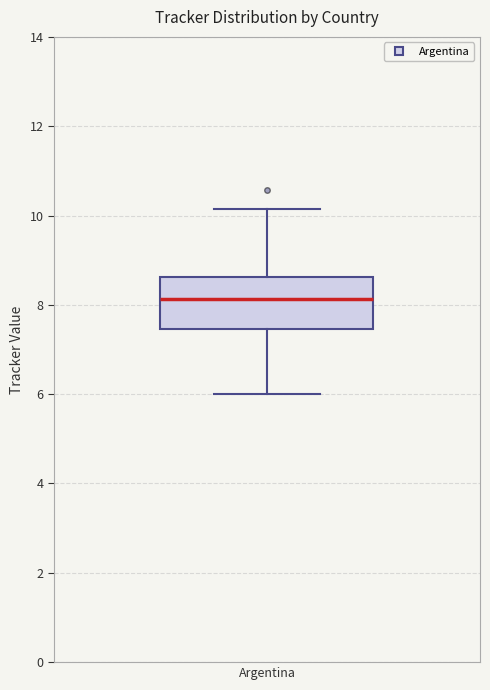

Where does the median line of the box for Argentina sit on the y-axis? The values are not printed on the chart, so give them approximately, as read against the axis.

8.2